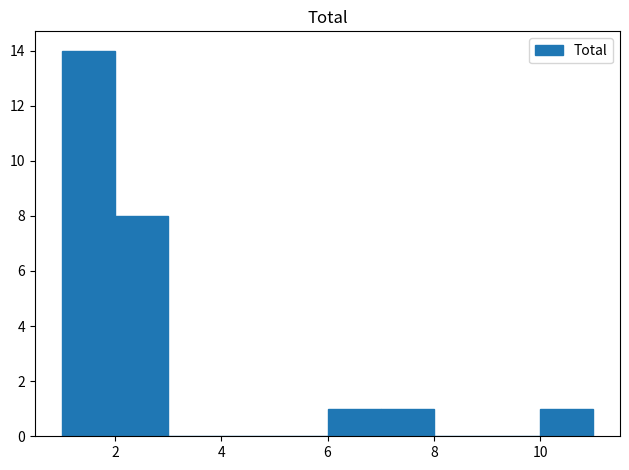

Reading left to right, transcribe this chart: for each bar, give the range it covers on the x-axis and its height. The values are not printed on the chart, so give them approximately, as read against the axis.

1 to 2: 14
2 to 3: 8
3 to 4: 0
4 to 5: 0
5 to 6: 0
6 to 7: 1
7 to 8: 1
8 to 9: 0
9 to 10: 0
10 to 11: 1